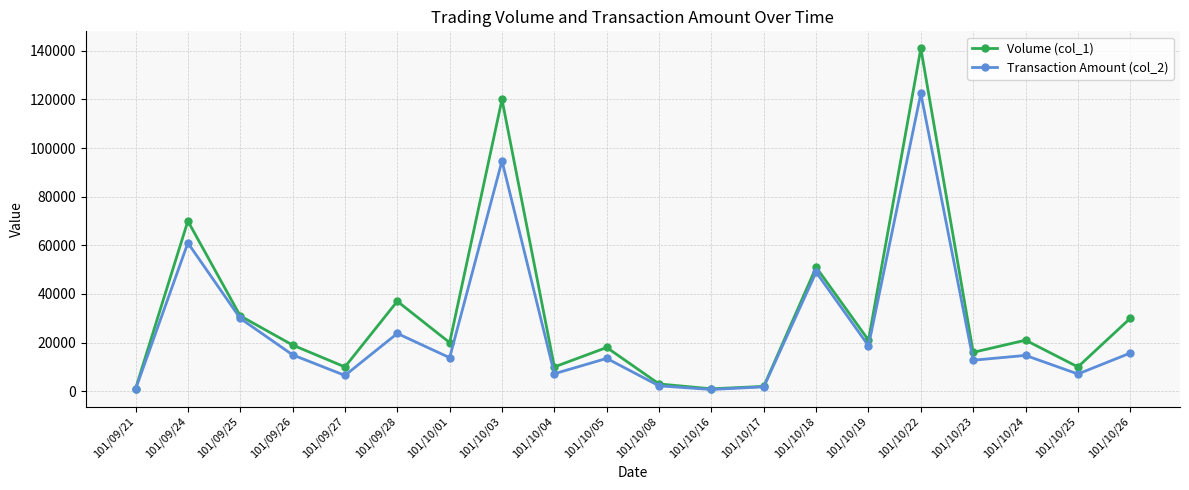

What is the spread (max minus min) of values at 101/09/21?

210